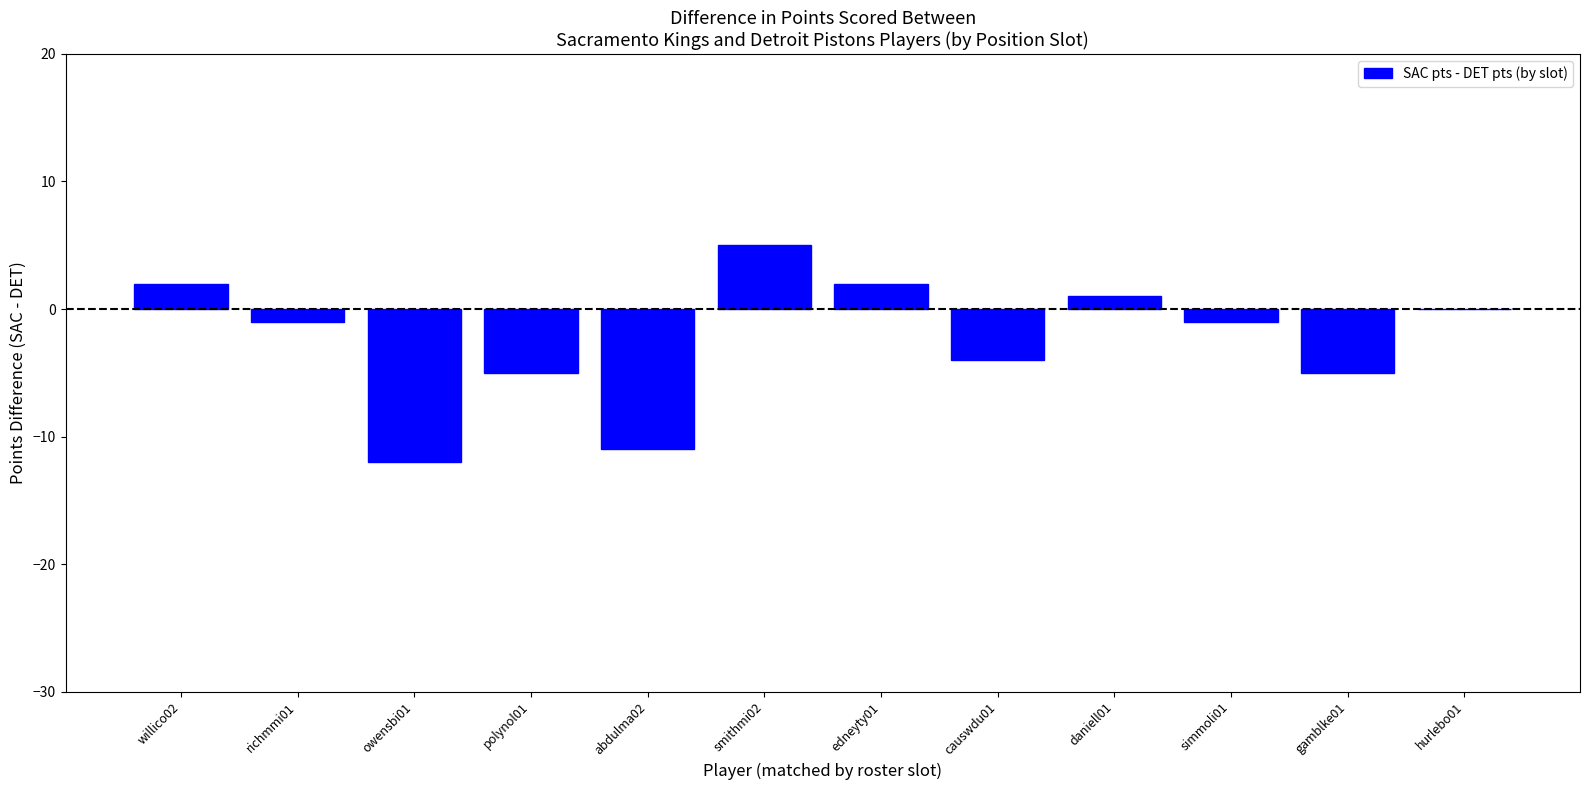

Between smithmi02 and gamblke01, which is larger?

smithmi02